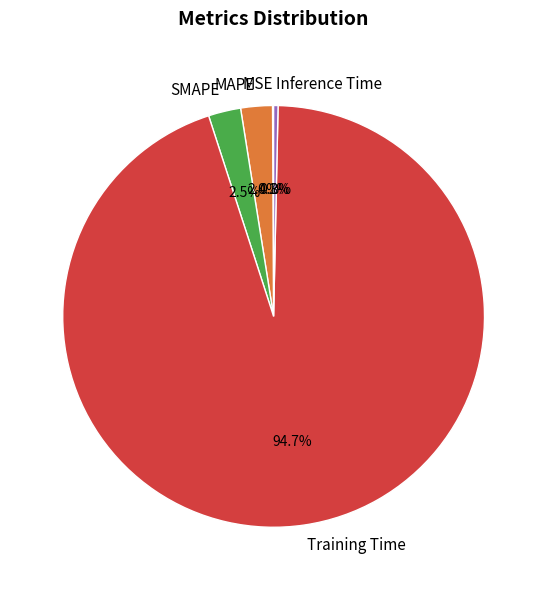

Which category accounts for the majority?

Training Time